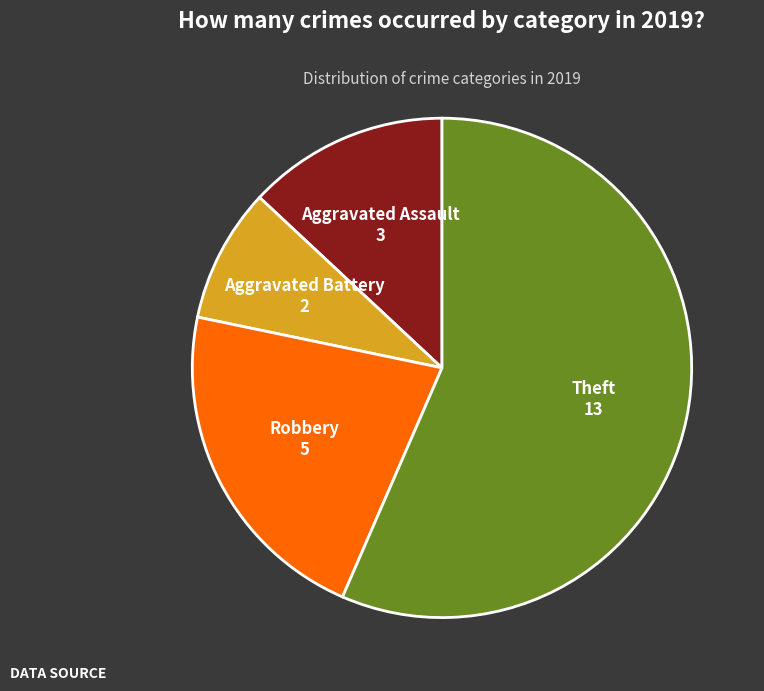

Is there any slice that represents more than half of the pie?

Yes